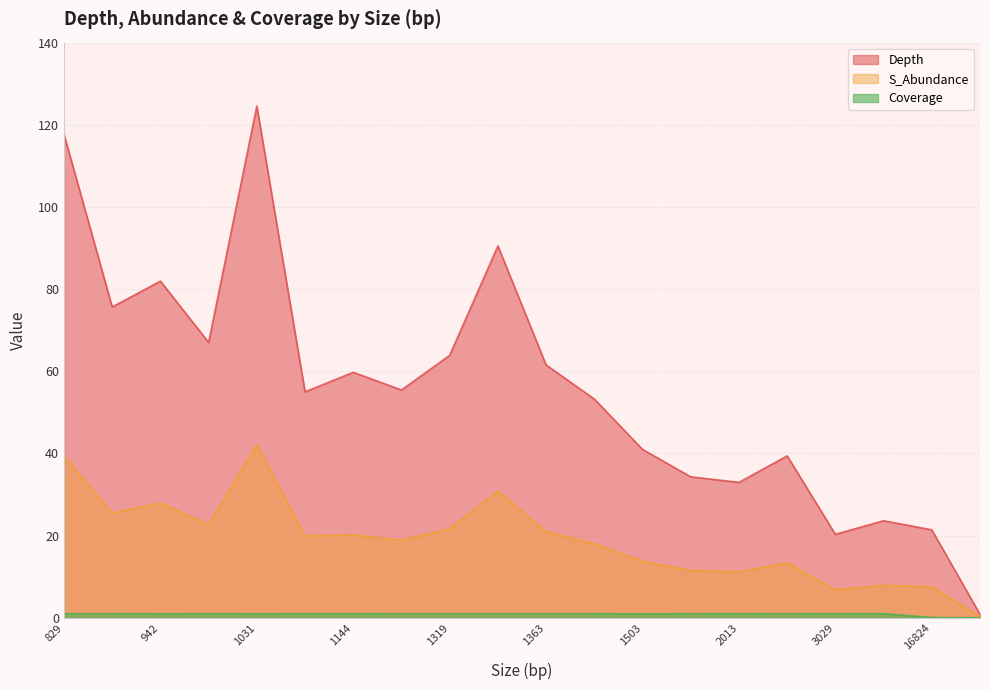

Is the value of Depth at 1503 greater than the value of Coverage at 300589?

Yes